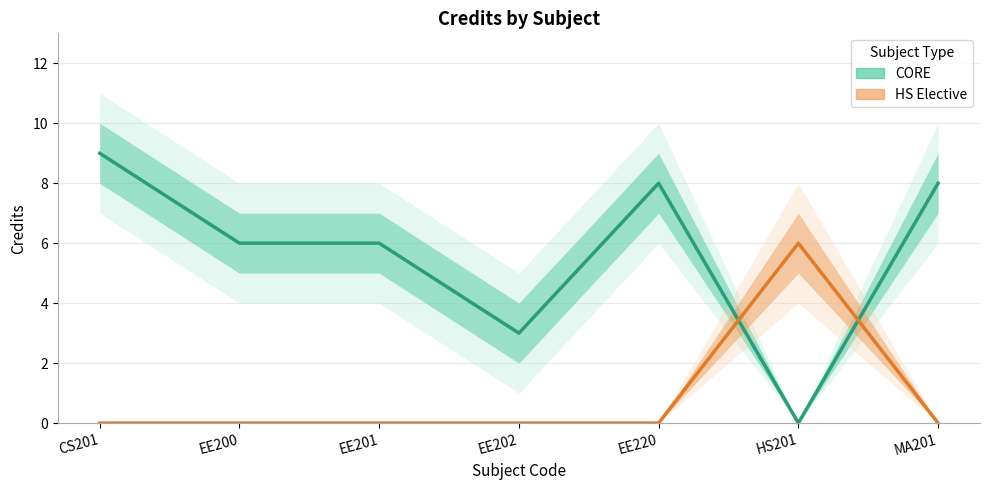

Is this an area chart (filled region under the line)?

No